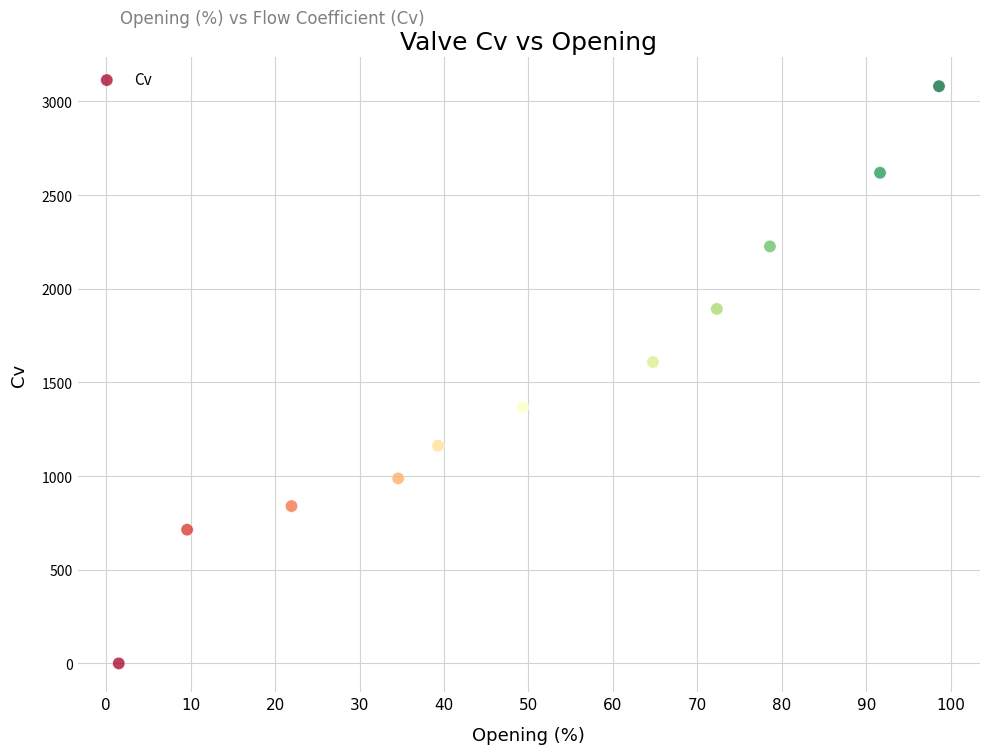

What Y value in the scatter plot is closest to 1540?

1608.3